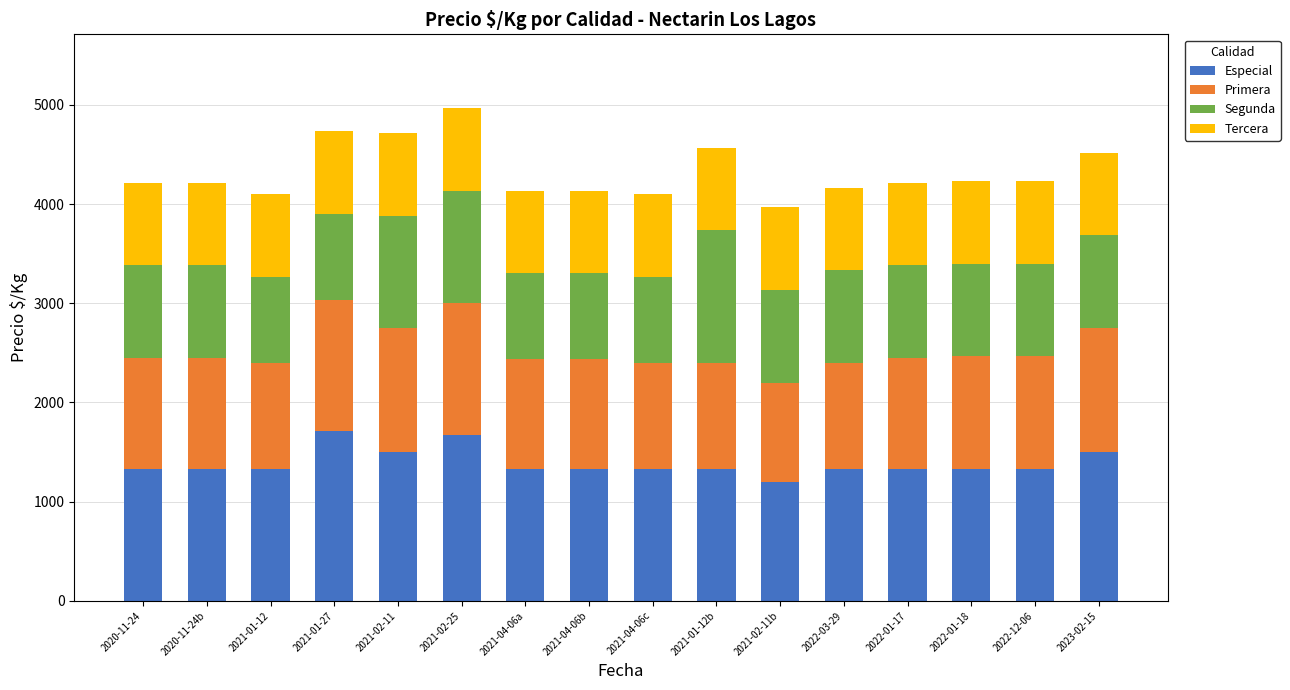

What is the total value across all series at 2022-01-18?

4232